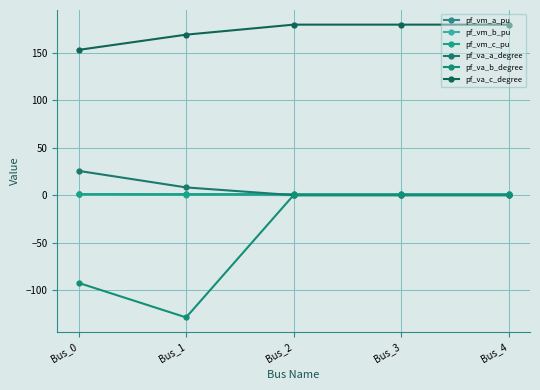

Which category has the lowest value in the pf_vm_c_pu series?

Bus_1